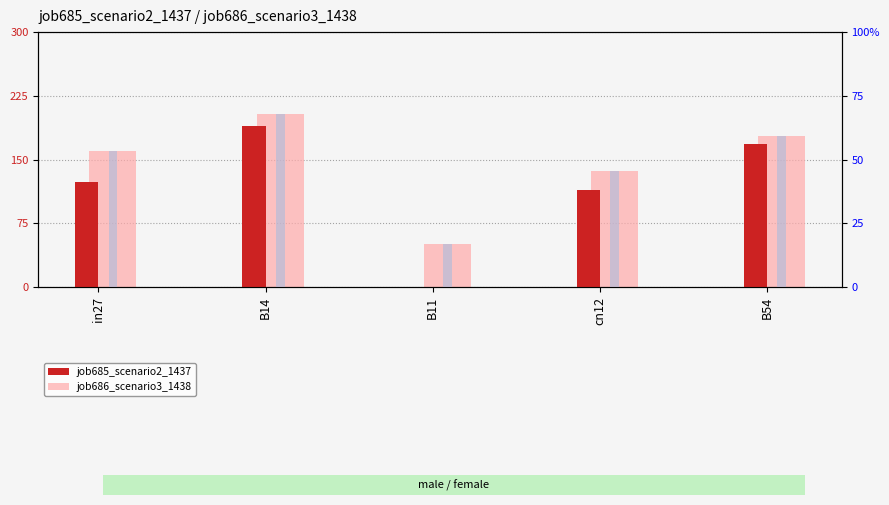

At which label is job686_scenario3_1438 closest to 0?

B11